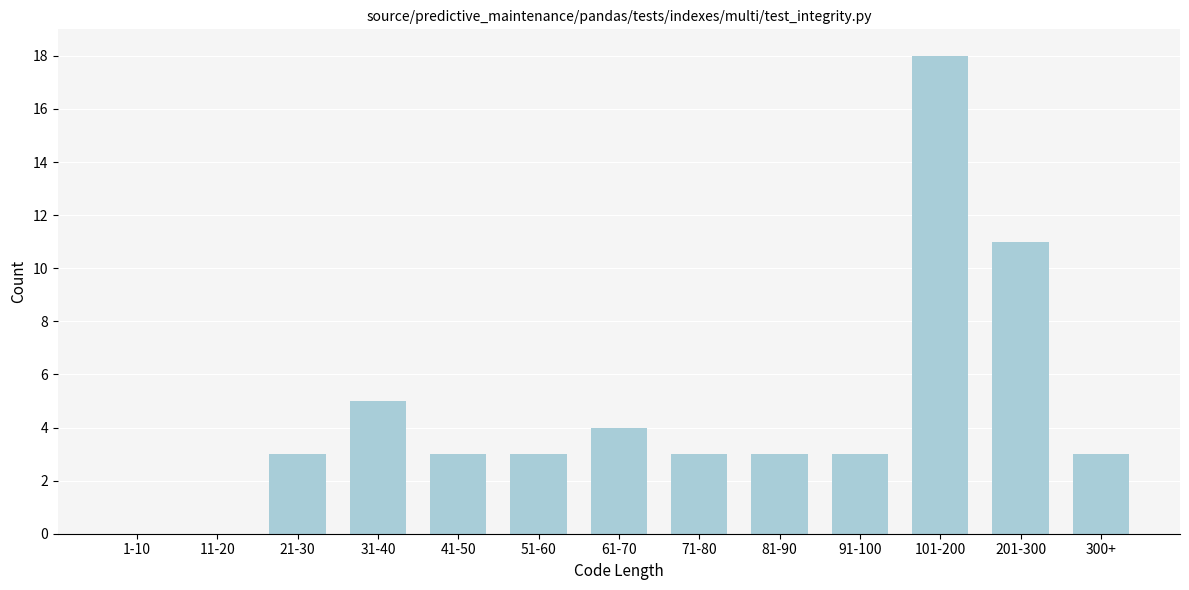

Reading left to right, transcribe all the data shown in this chart.

1-10=0	11-20=0	21-30=3	31-40=5	41-50=3	51-60=3	61-70=4	71-80=3	81-90=3	91-100=3	101-200=18	201-300=11	300+=3